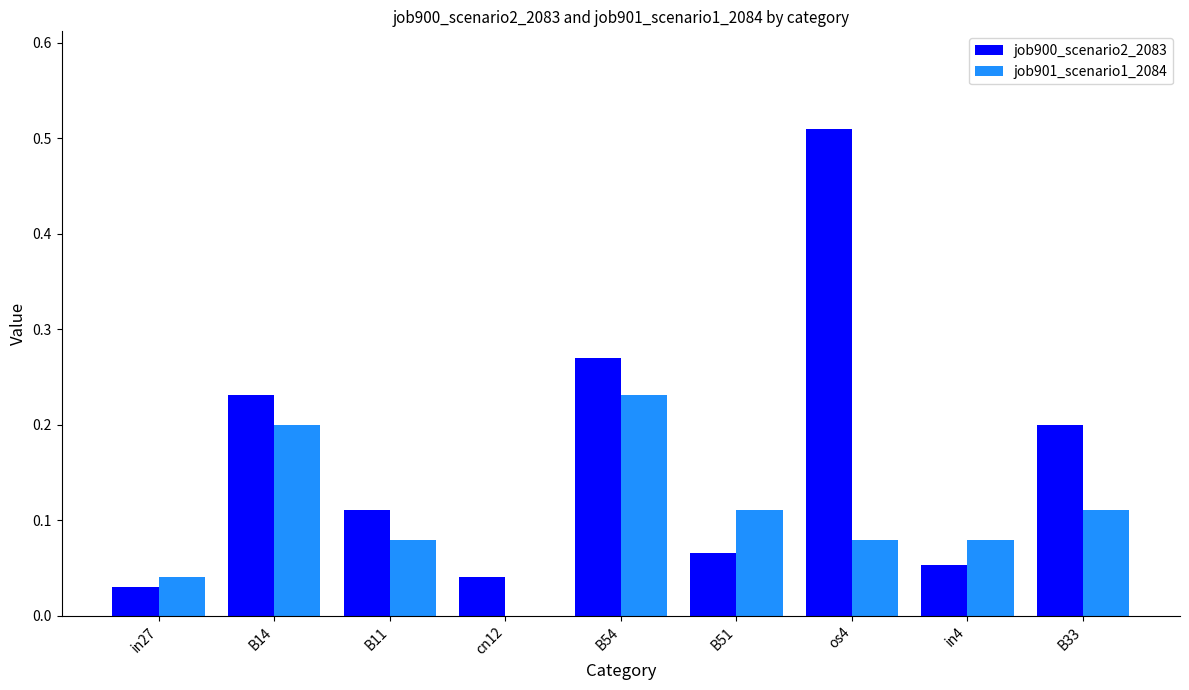

Between B14 and B54, which series saw the biggest shift?

job900_scenario2_2083